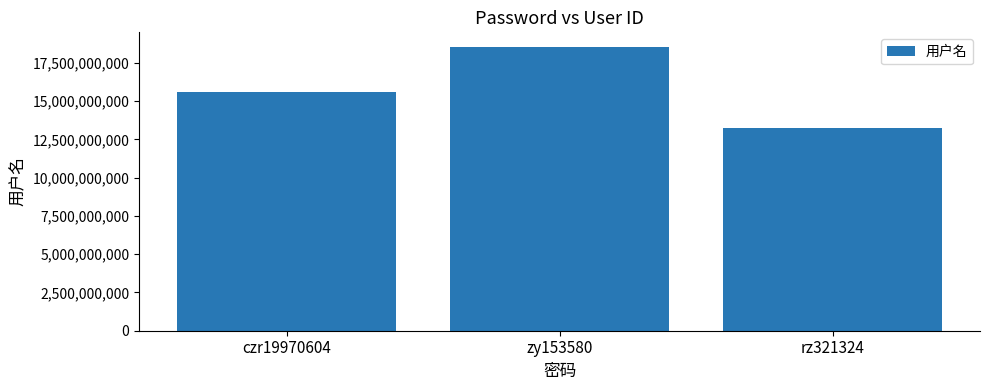

How many data points does each series have?

3